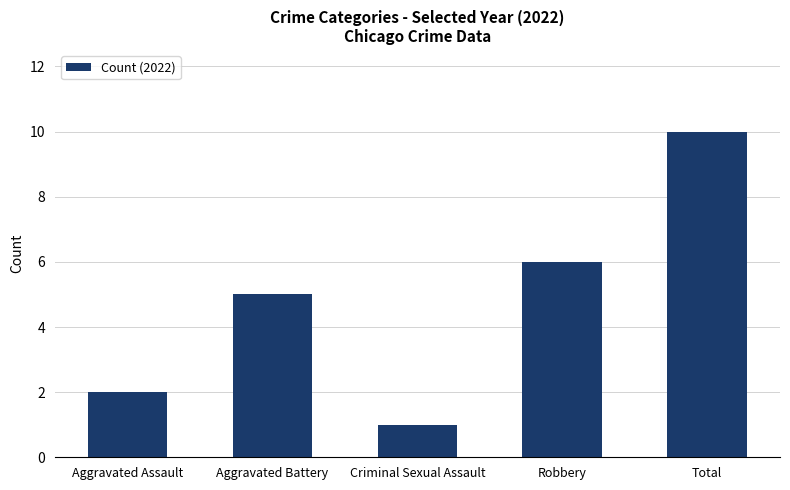

What is the value of the 5th bar from the left?

10